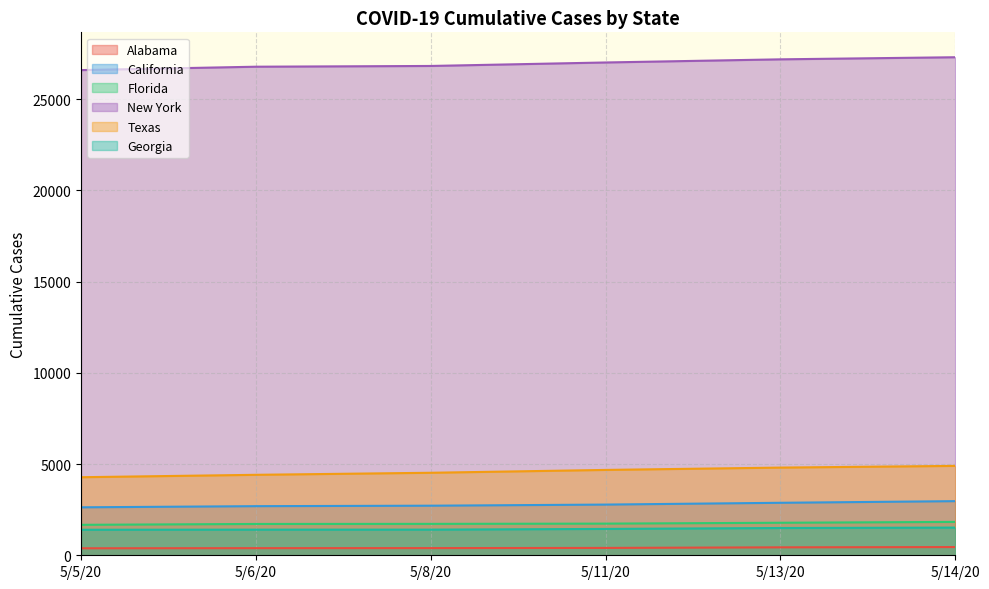

What is the difference between the Georgia values at 5/6/20 and 5/11/20?

40